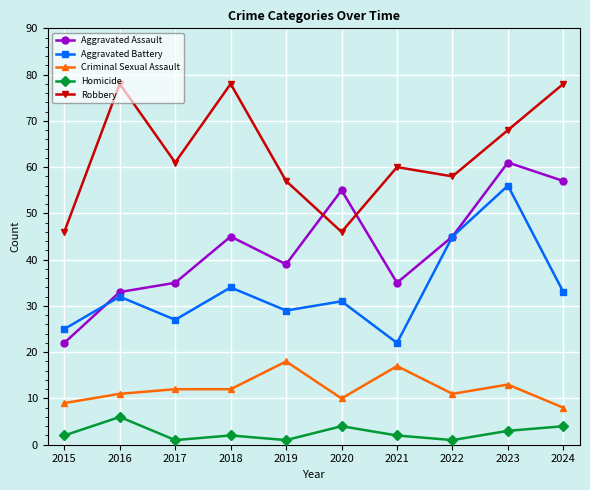

What are all the series names shown in the legend?

Aggravated Assault, Aggravated Battery, Criminal Sexual Assault, Homicide, Robbery